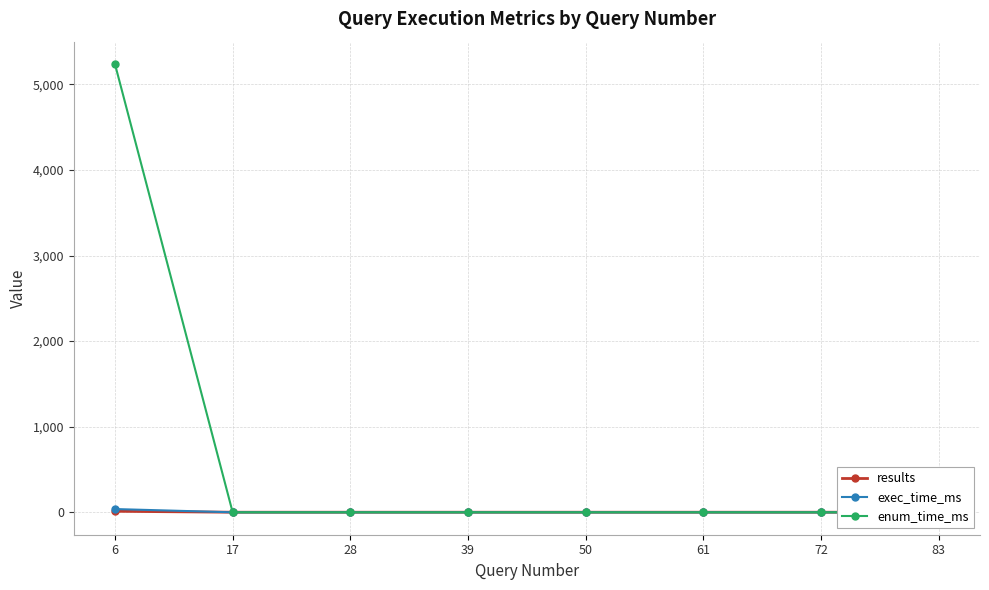

List the series in order of their peak value, lowest first.

results, exec_time_ms, enum_time_ms